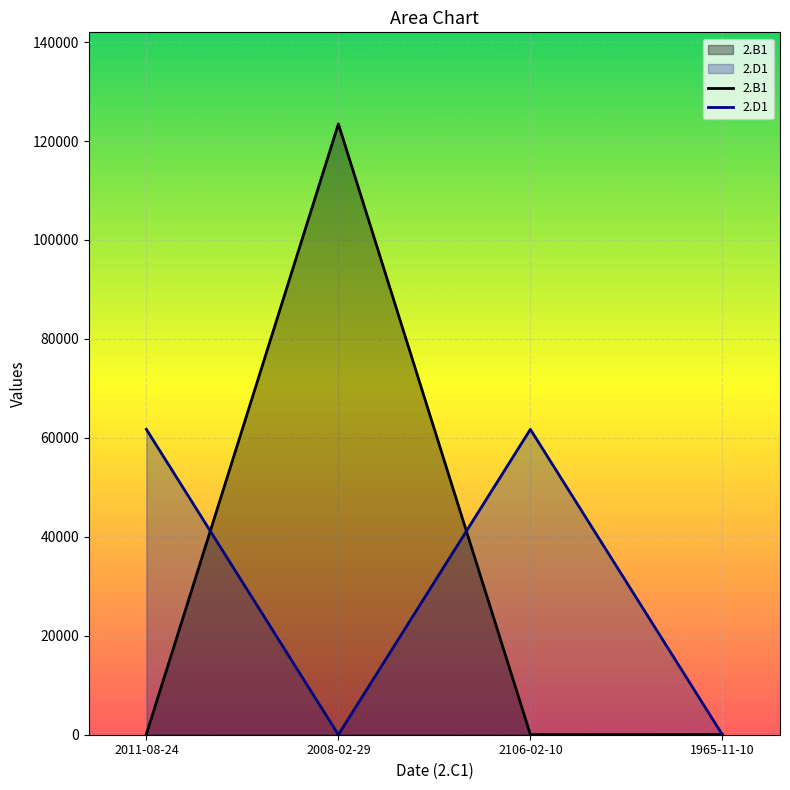

What is the difference between the 2.B1 values at 2011-08-24 and 2008-02-29?

123333.0